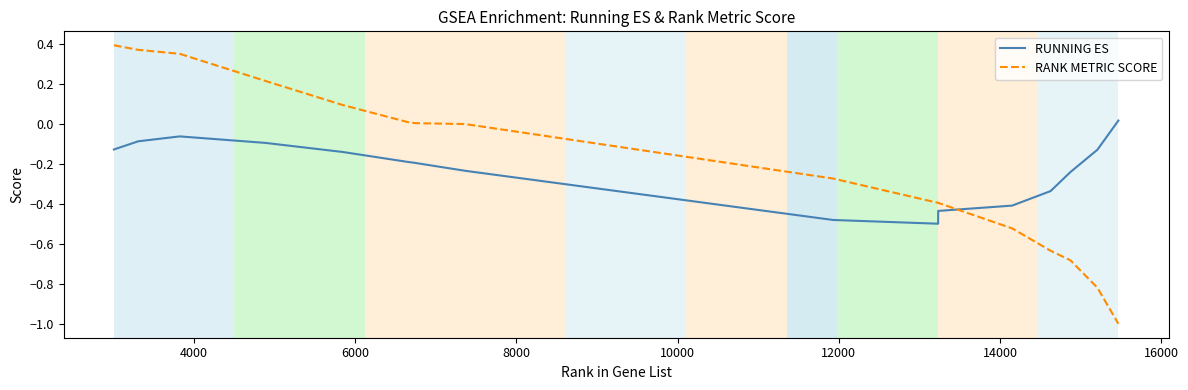

Which series has the widest spread of values?

RANK METRIC SCORE